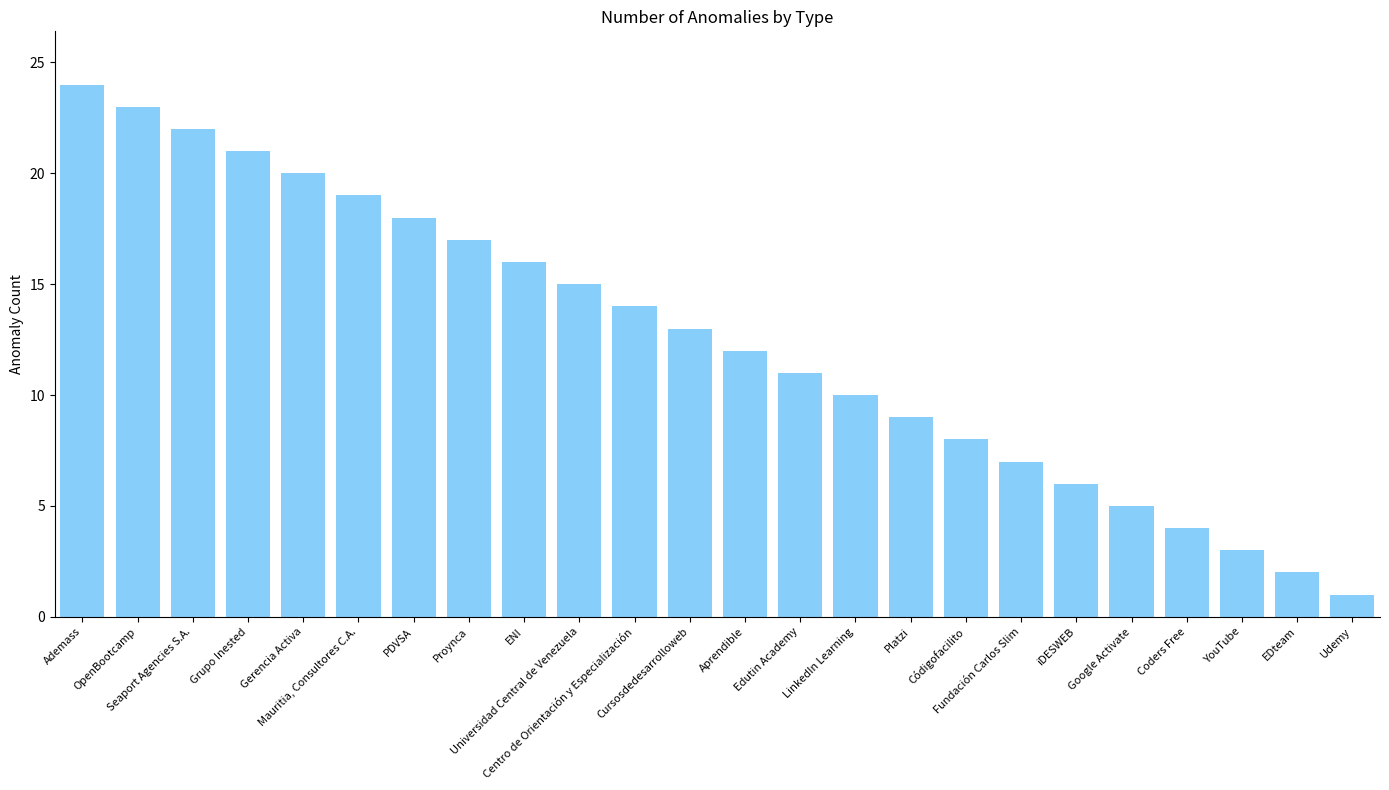

What is the change in value from Edutin Academy to Fundación Carlos Slim?

-4